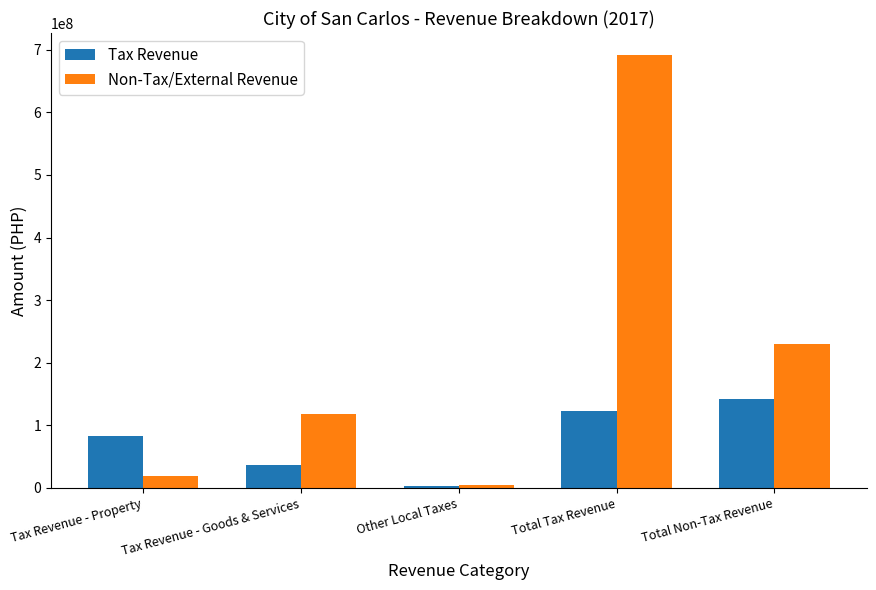

What is the minimum value shown in the chart?

3374089.5